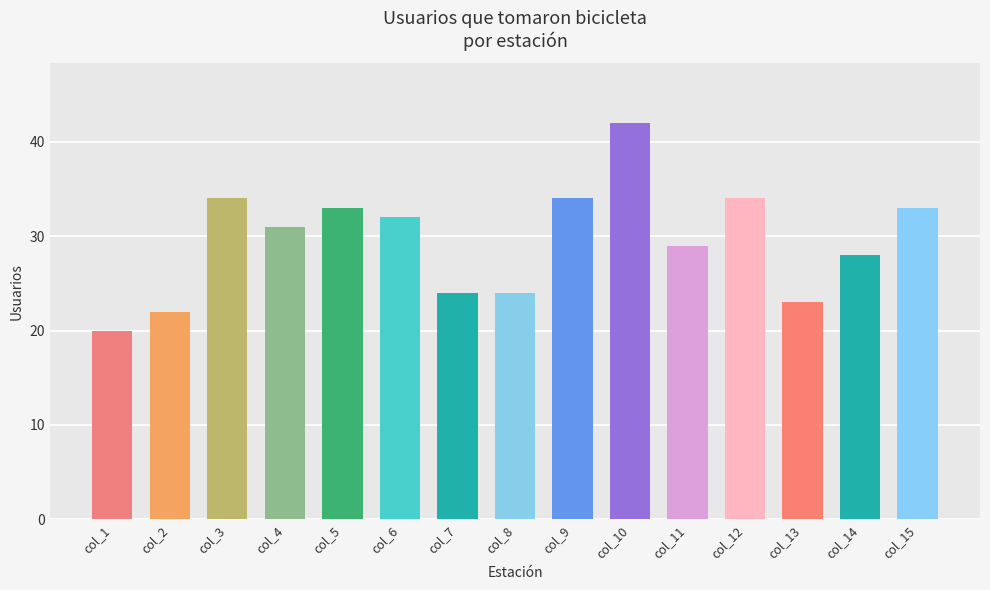

What is the minimum value shown in the chart?

20